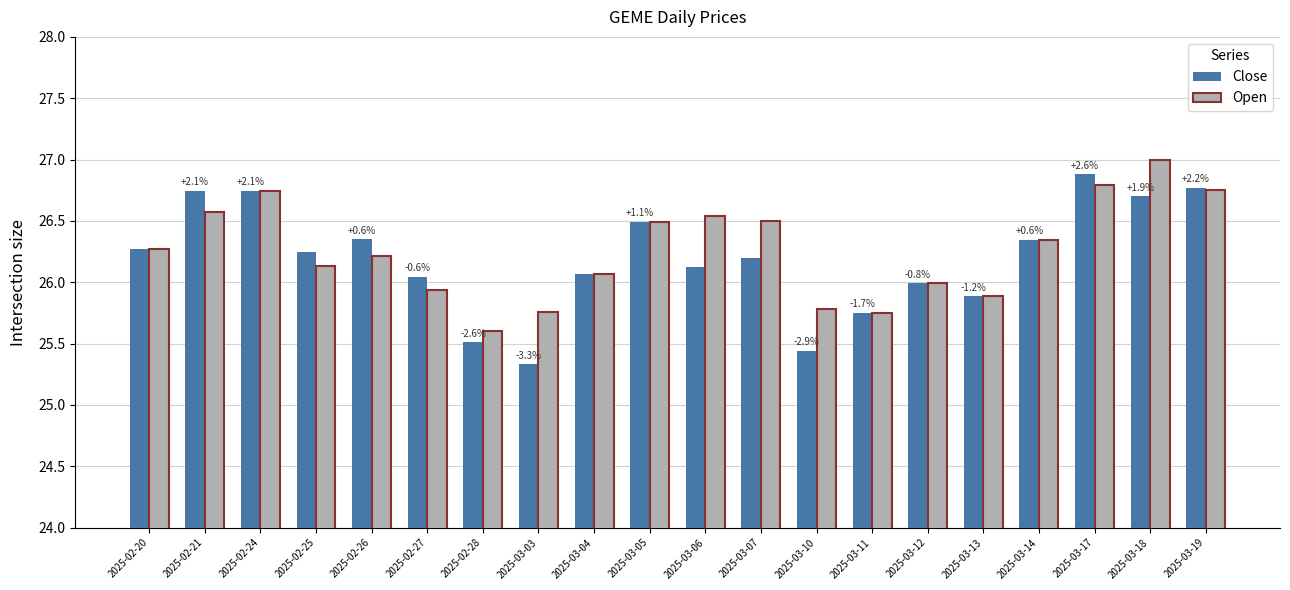

What is the highest value of the Open series?

27.0